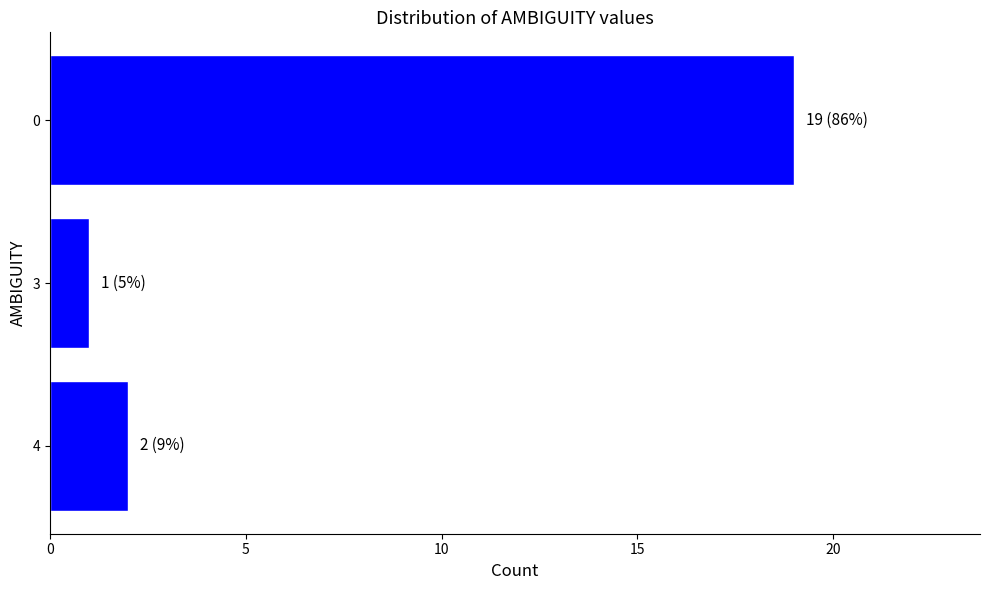

What is the change in value from 3 to 0?

+18